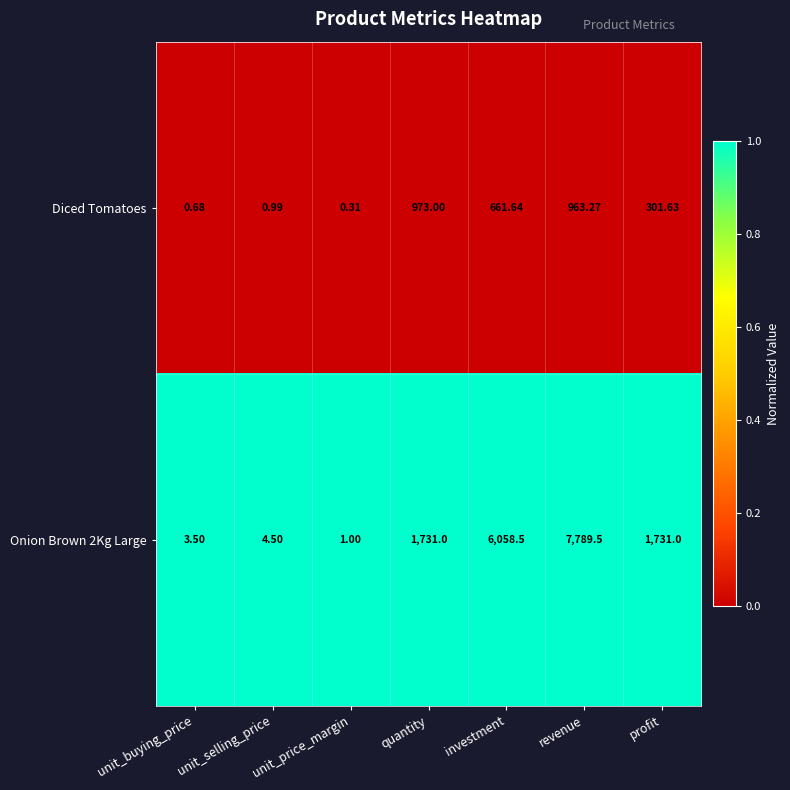

Rank the series at investment from lowest to highest value.

Diced Tomatoes, Onion Brown 2Kg Large